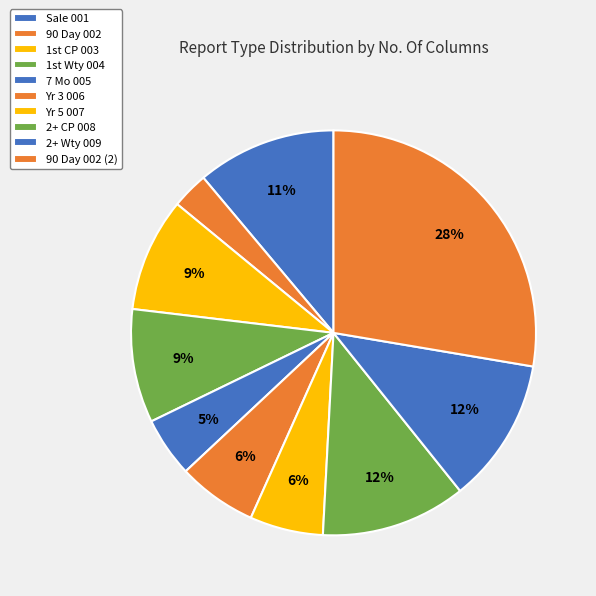

How many segments does this pie chart have?

10